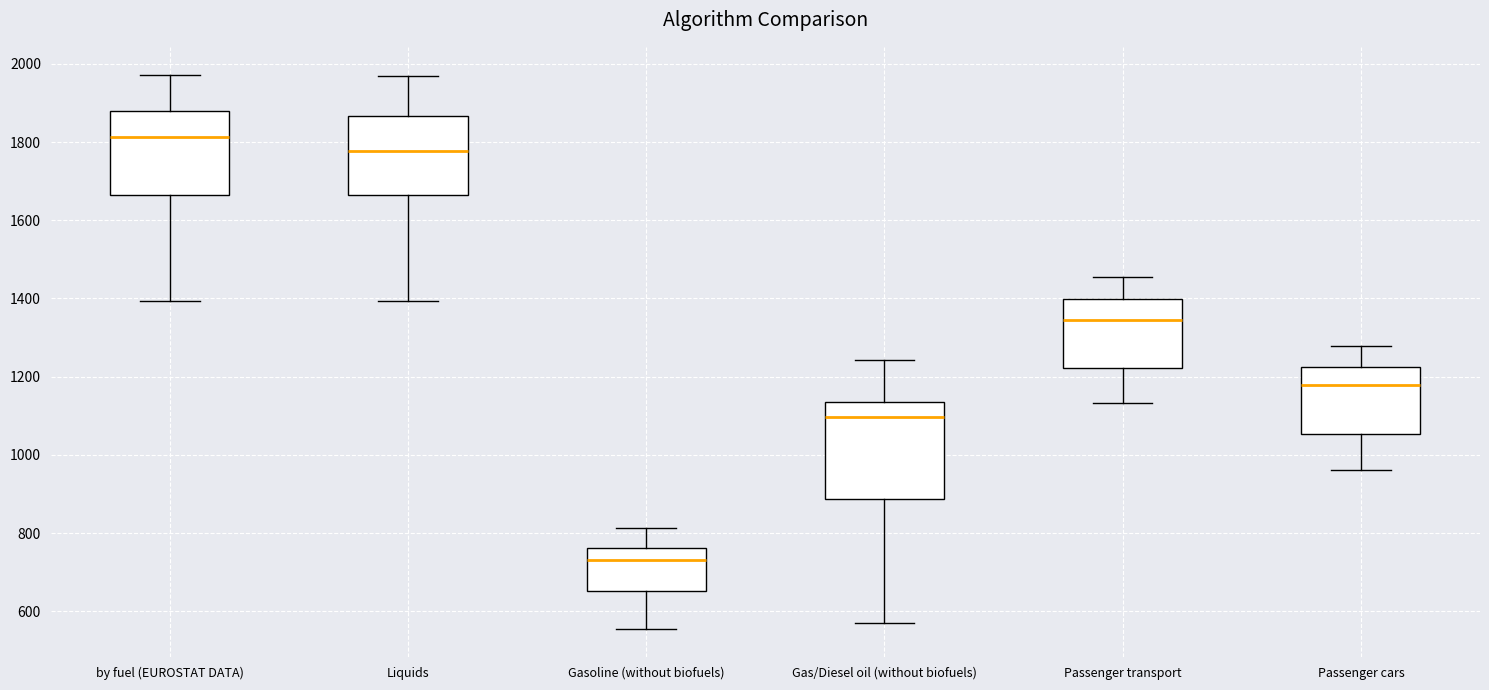

Reading left to right, read every box against the y-axis: the position of its median line, the range the box covers, and the ends of its whiskers. The values are not printed on the chart, so give them approximately, as read against the axis.

by fuel (EUROSTAT DATA): median 1820, box 1660 to 1880, whiskers 1400 to 1980
Liquids: median 1780, box 1660 to 1860, whiskers 1400 to 1960
Gasoline (without biofuels): median 740, box 660 to 760, whiskers 560 to 820
Gas/Diesel oil (without biofuels): median 1100, box 880 to 1140, whiskers 560 to 1240
Passenger transport: median 1340, box 1220 to 1400, whiskers 1140 to 1460
Passenger cars: median 1180, box 1060 to 1220, whiskers 960 to 1280